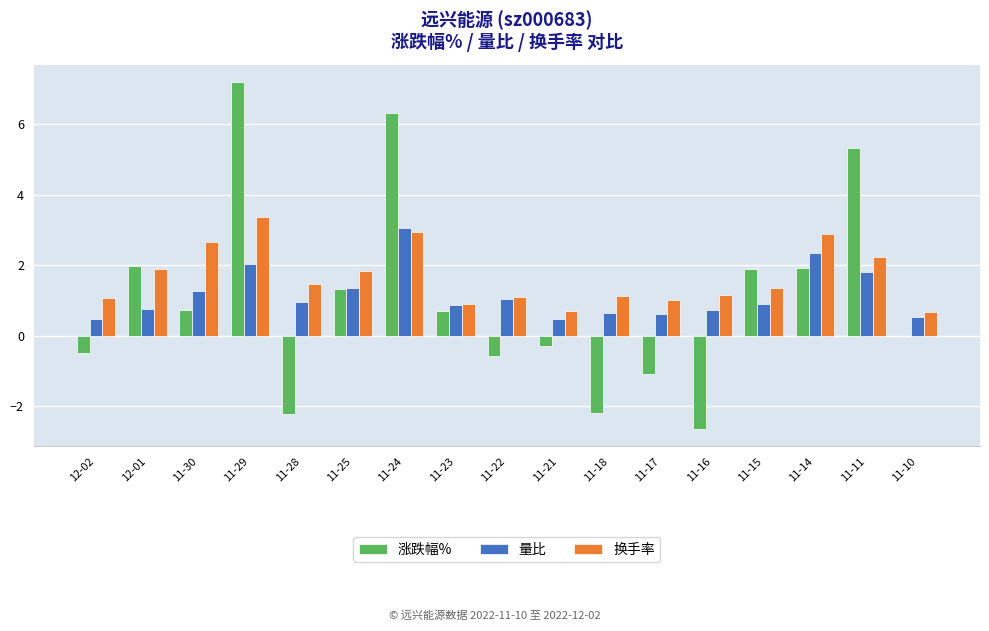

What is the sum of the 量比 values at 11-17 and 11-16?

1.3